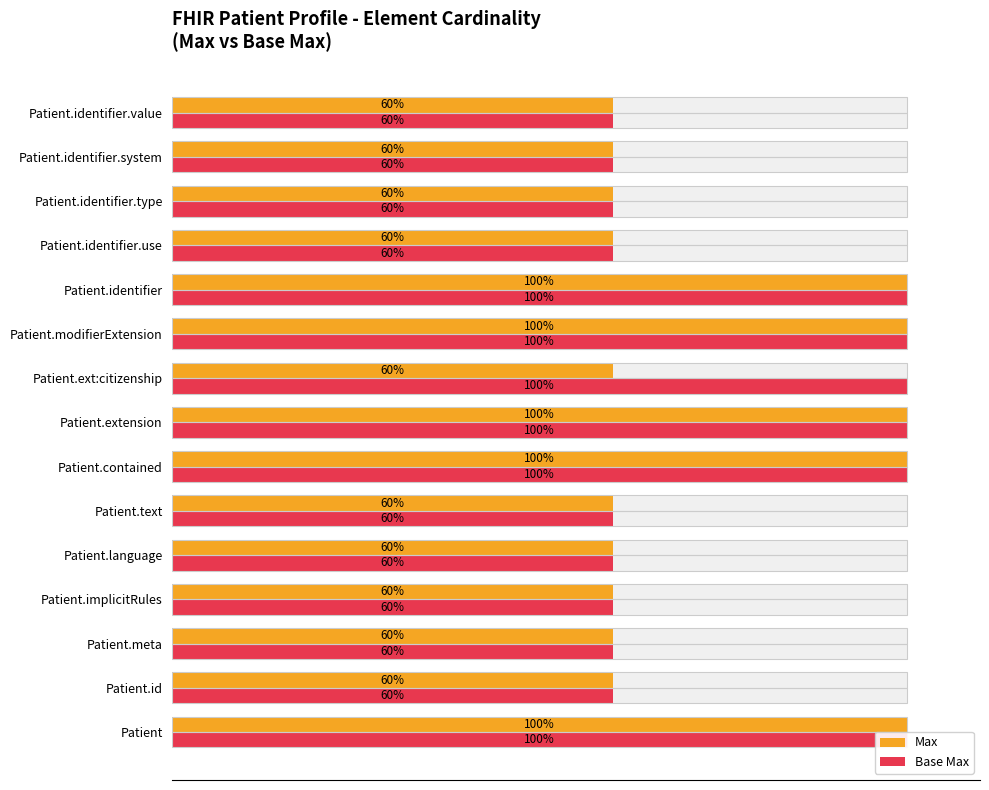

What is the value of the Max bar at the 3rd from the left?

60